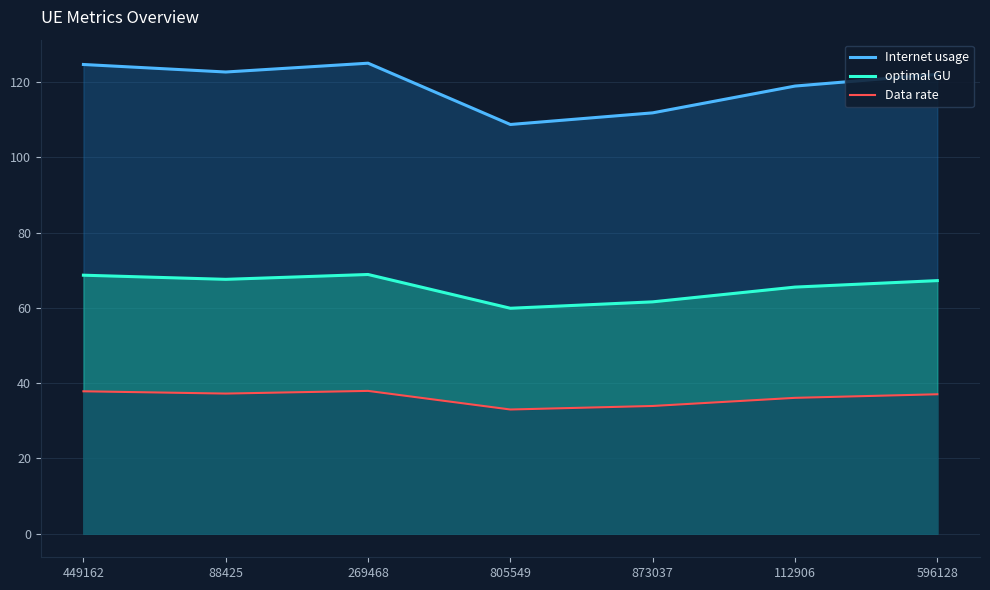

What is the label of the 7th point from the left?

596128